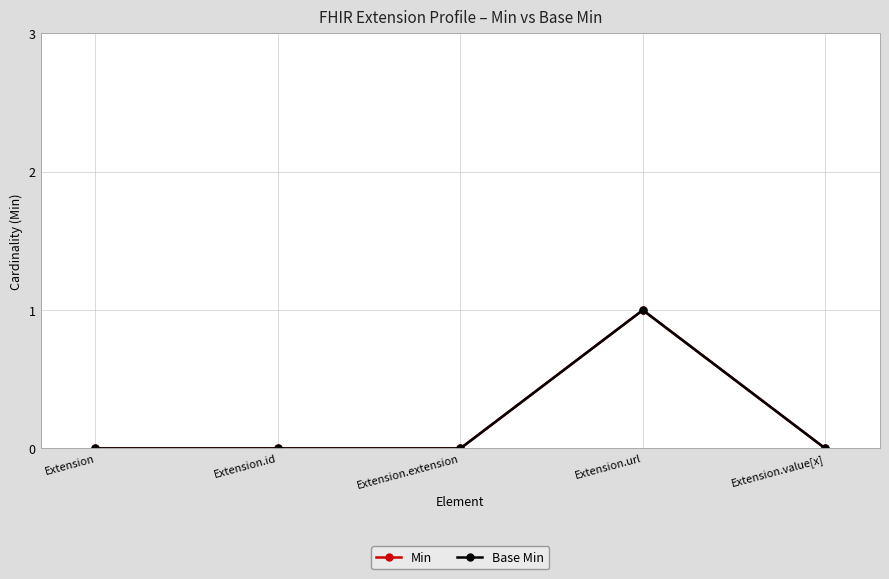

Is this an area chart (filled region under the line)?

No